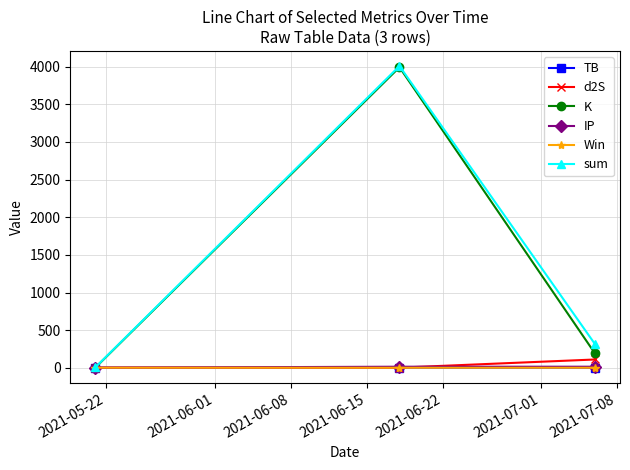

Which series has the largest range (max minus min)?

sum